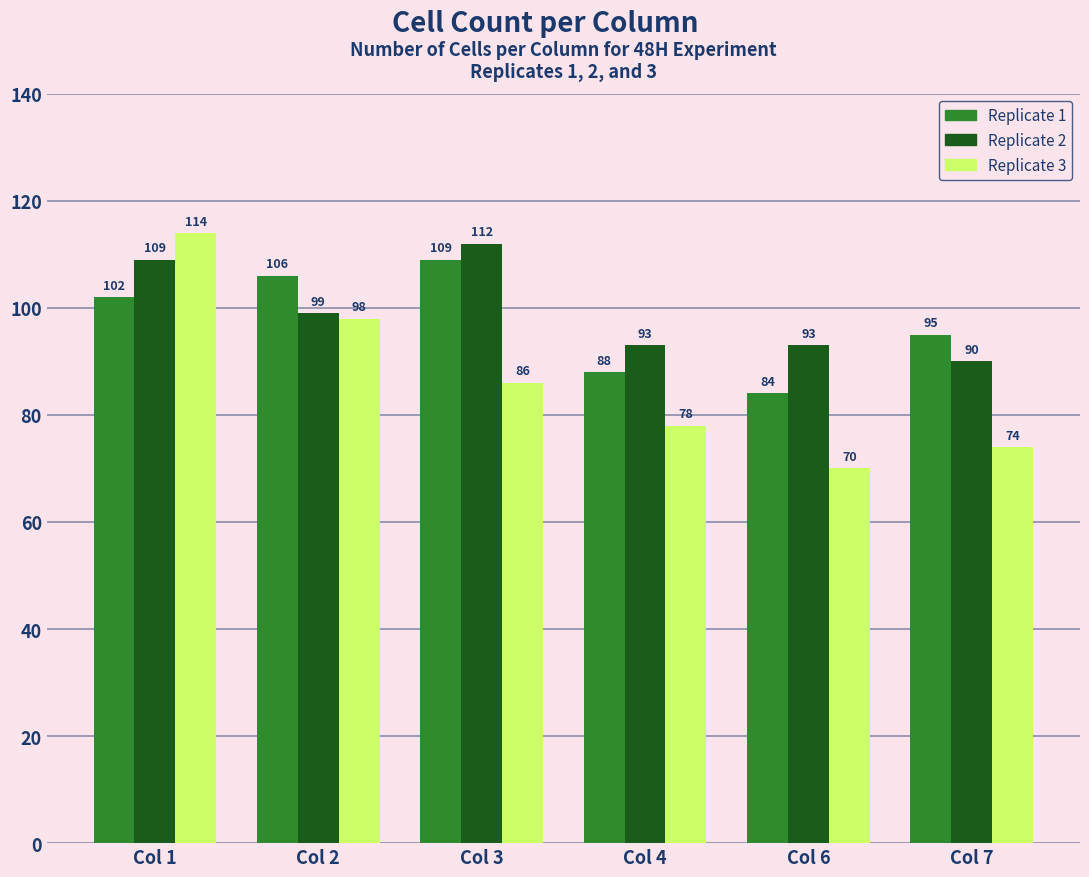

How many series are shown in this chart?

3